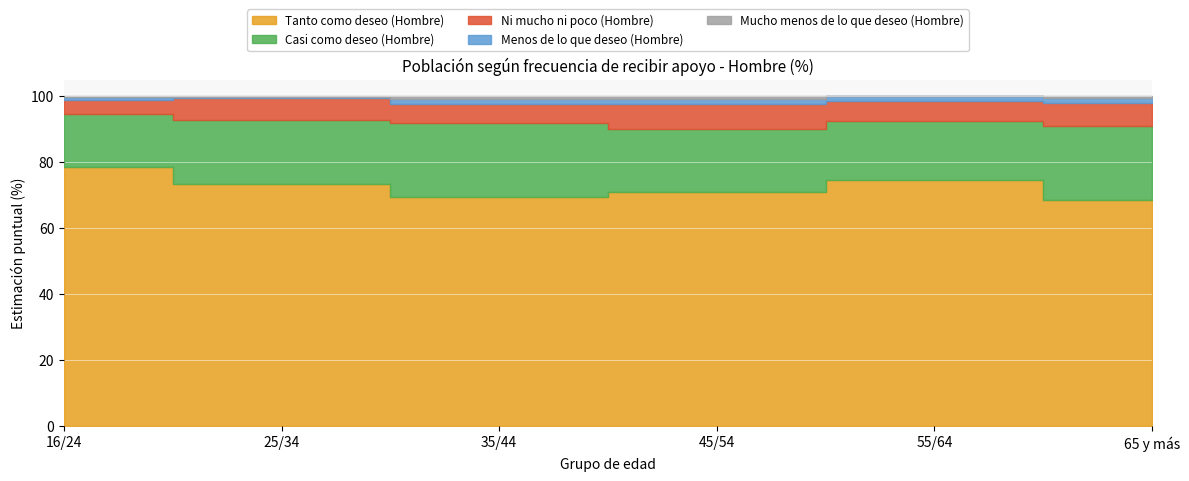

Between 35/44 and 65 y más, which is larger?

35/44